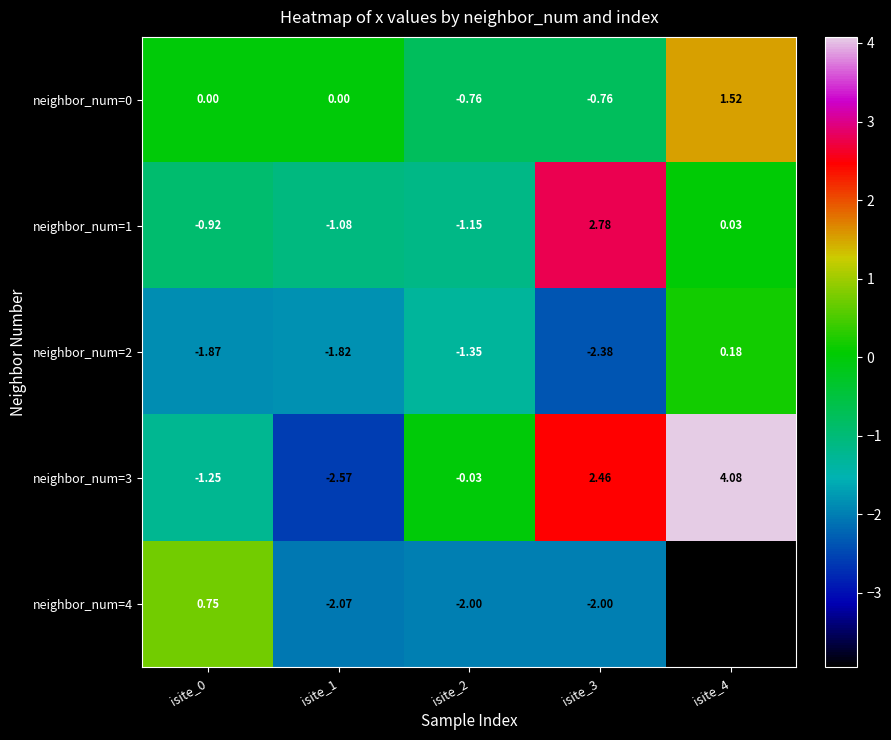

How many data points in neighbor_num=2 are less than -1?

4